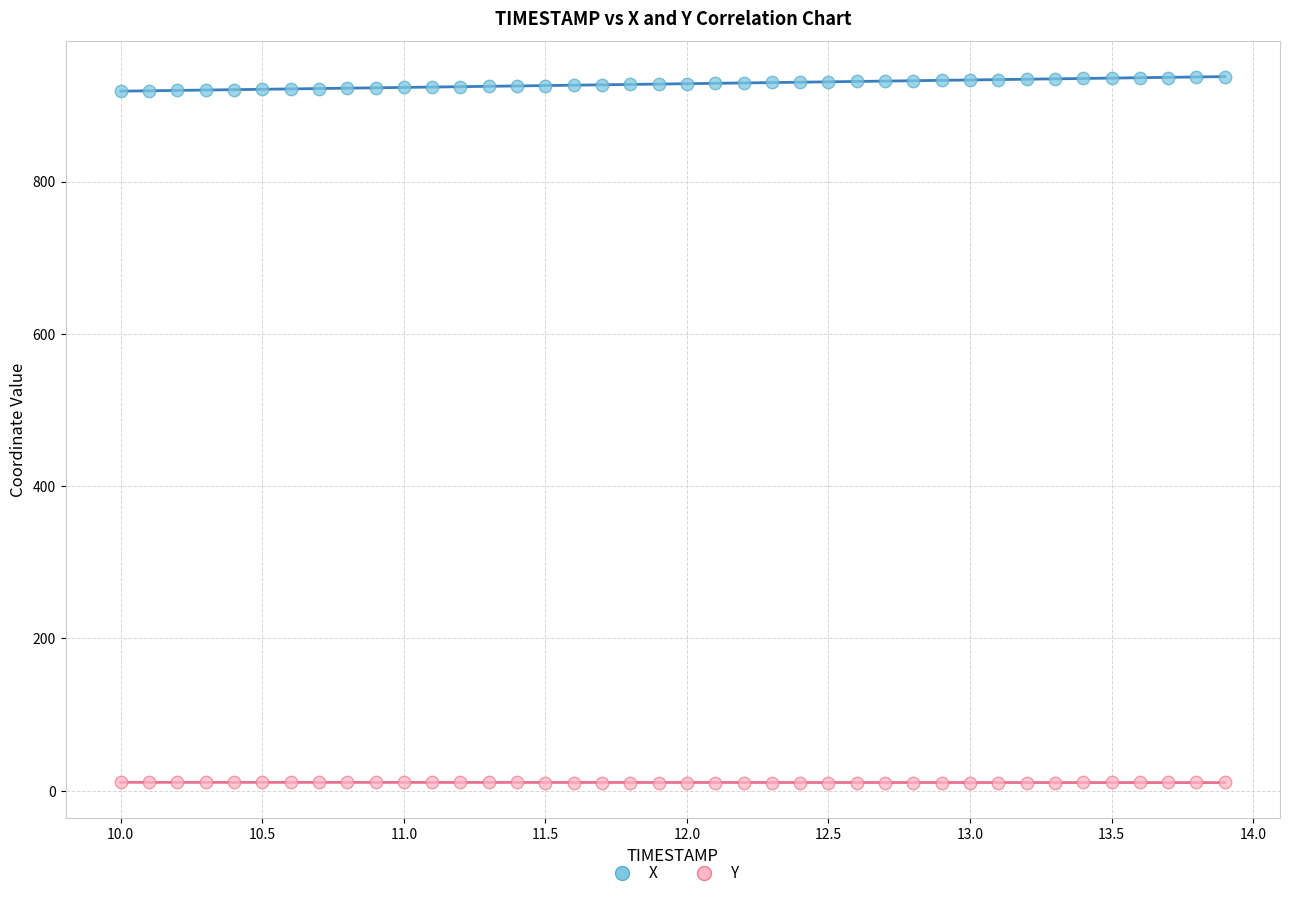

Which series reaches the minimum Y coordinate?

Y